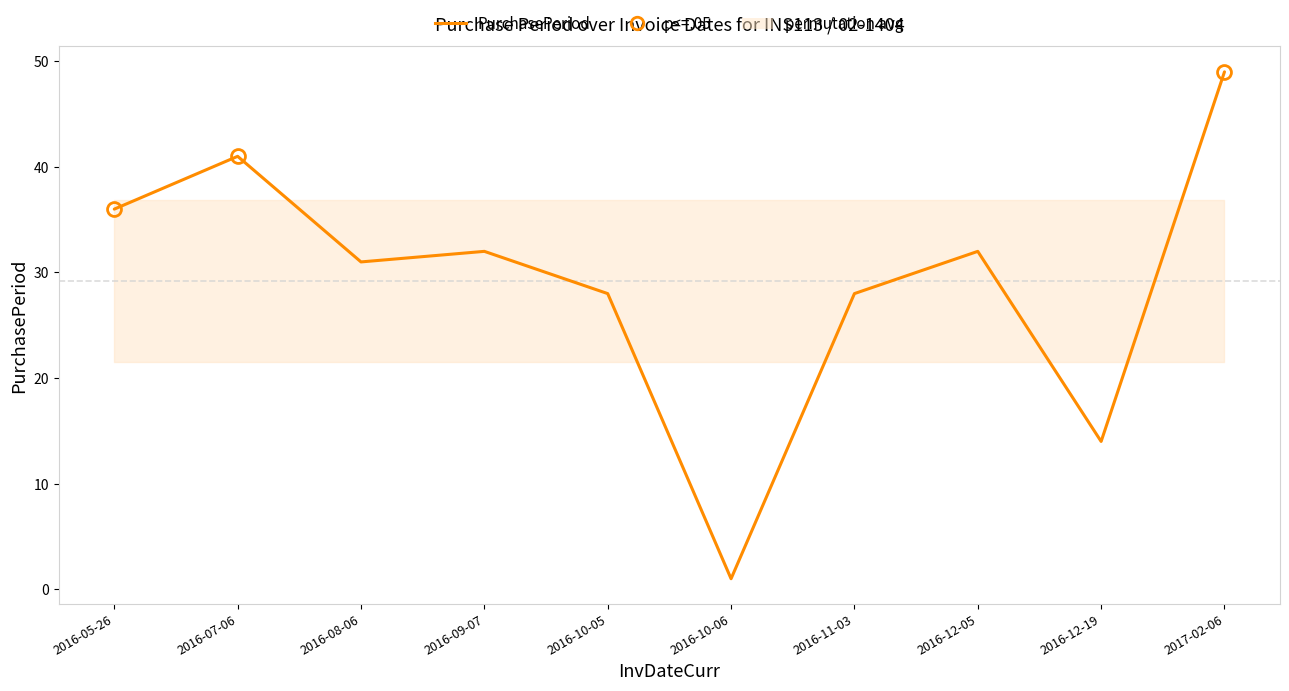

How many distinct data groups are displayed?

1